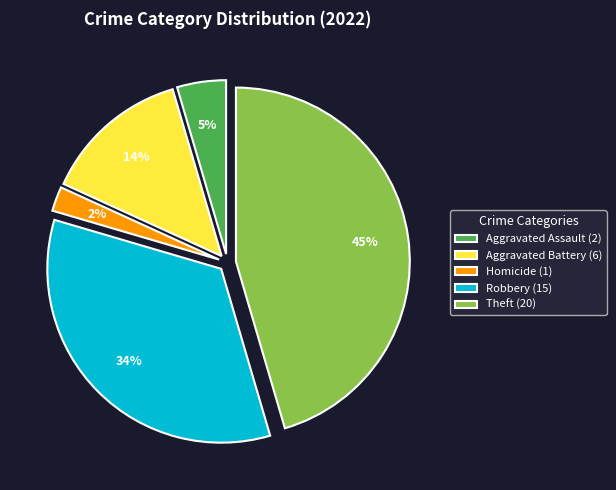

How many segments does this pie chart have?

5